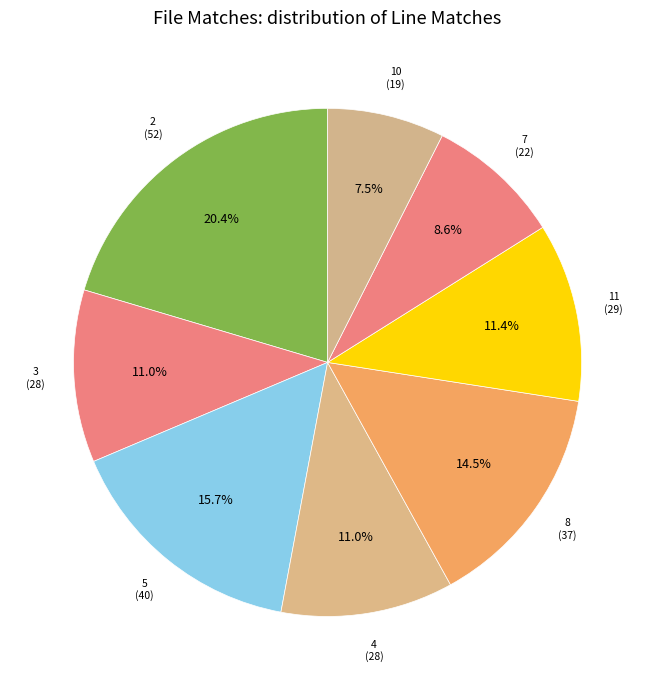

How many segments does this pie chart have?

8